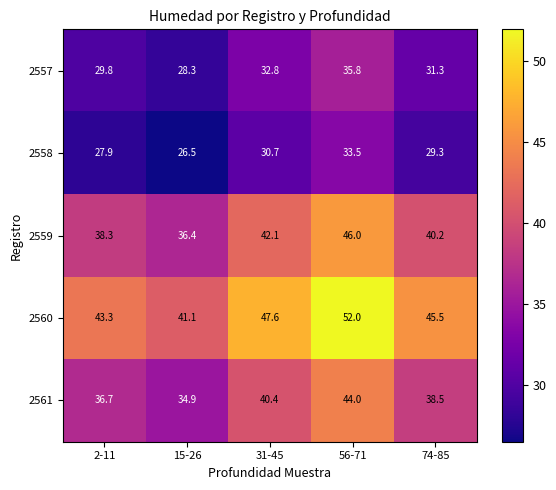

Between 15-26 and 56-71, which series saw the biggest shift?

2560